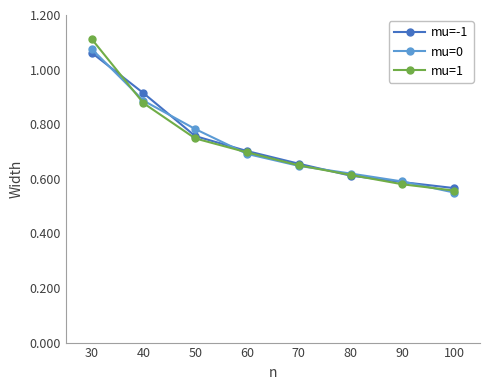

What is the total value across all series at 50?

2.3